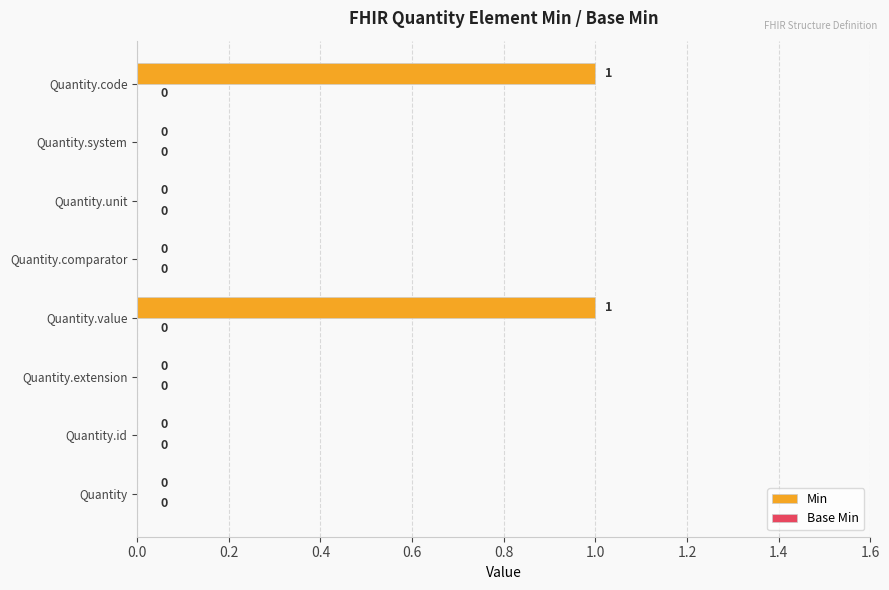

What is the change in value from Quantity.comparator to Quantity.code?

+1